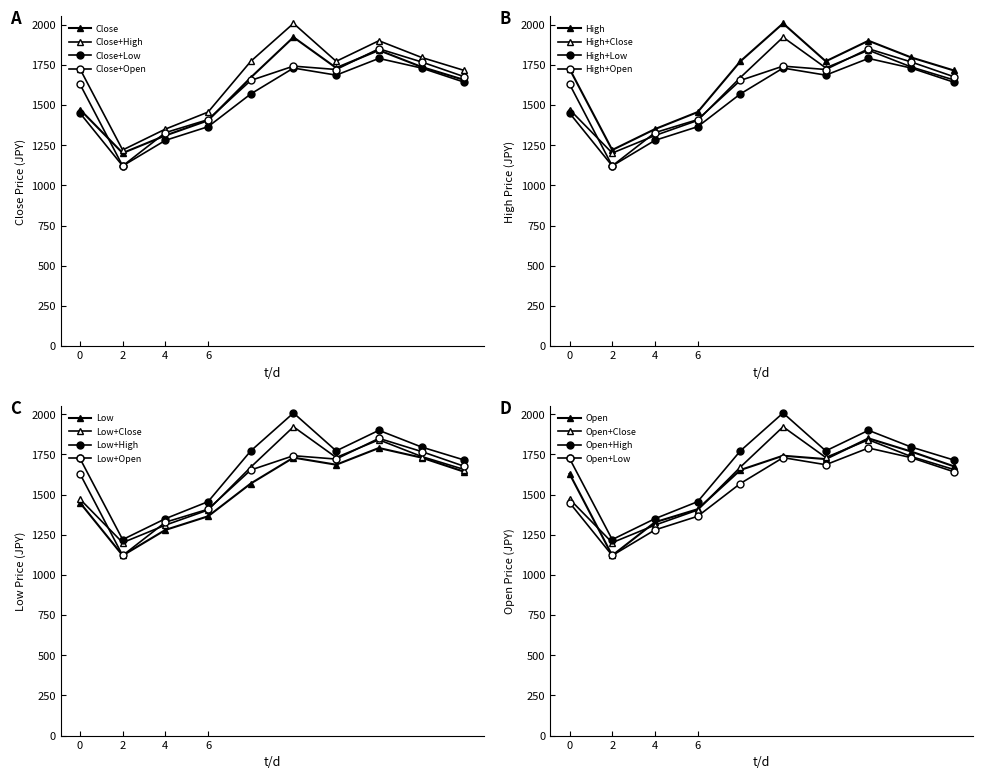

How many data points in Close+Open are less than 1676?

5